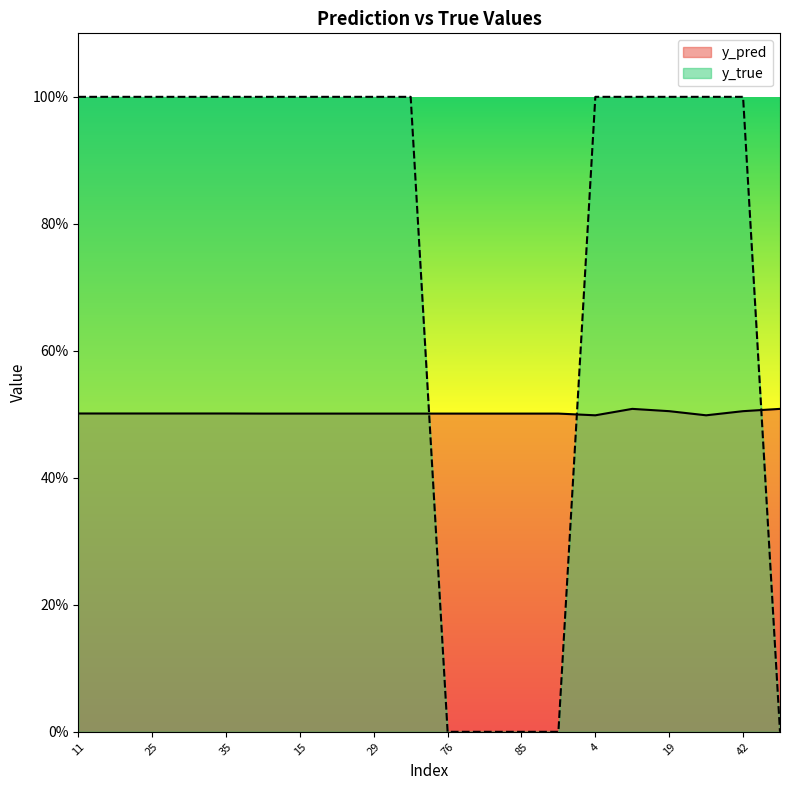

What is the average value of the y_pred series?

0.5